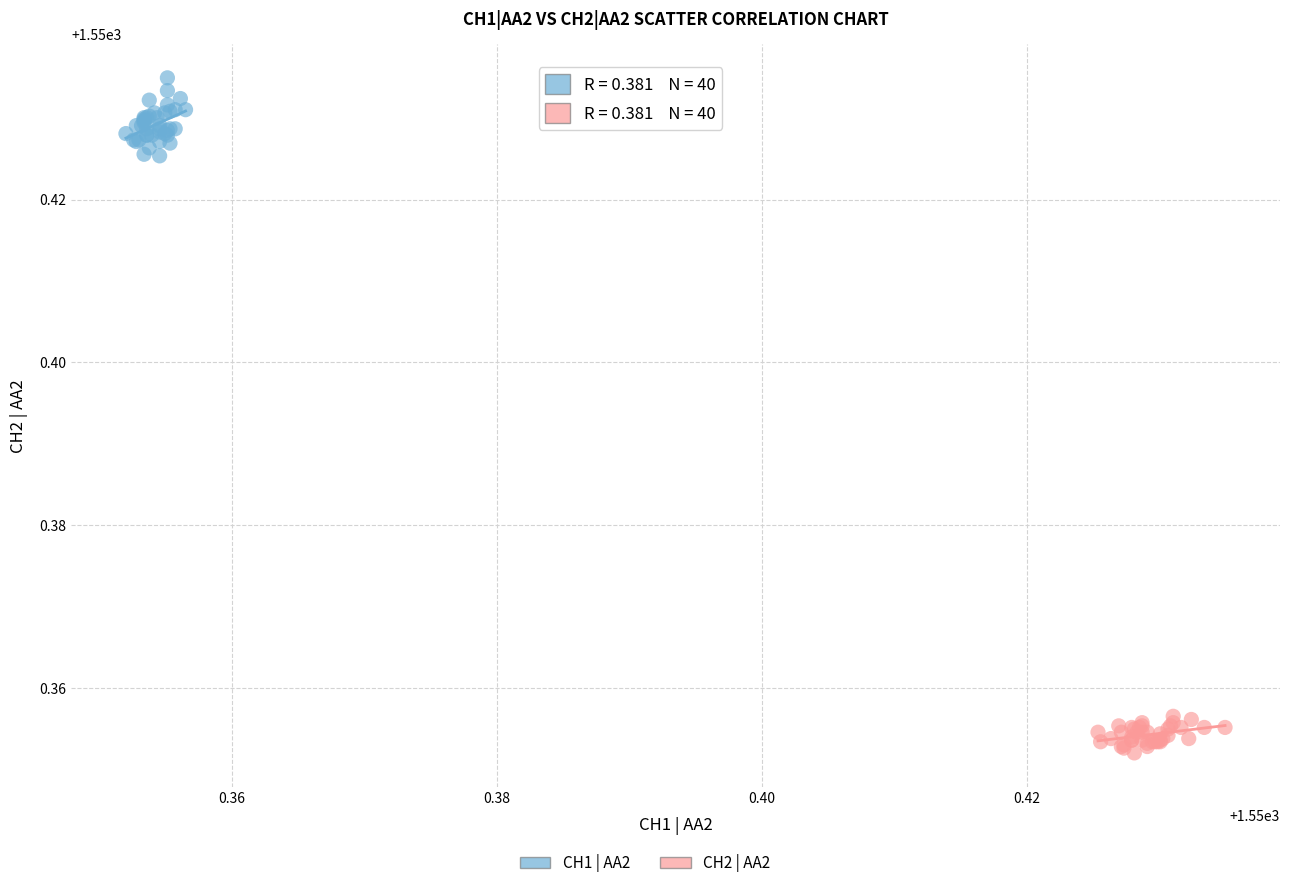

Which series has the widest spread of Y values?

CH1 | AA2